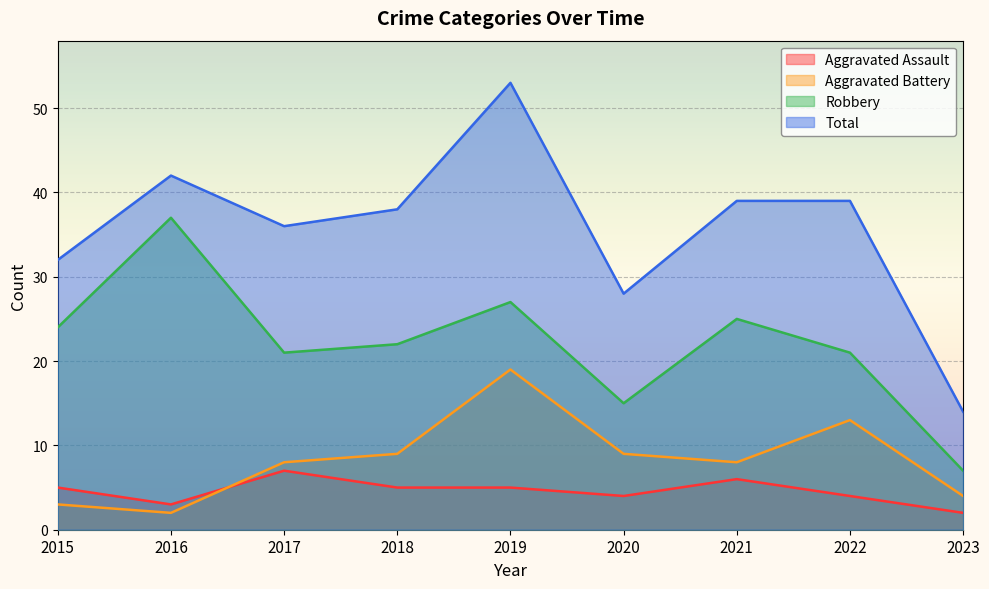

The Aggravated Battery series shows 5 at 2017. True or false?

False